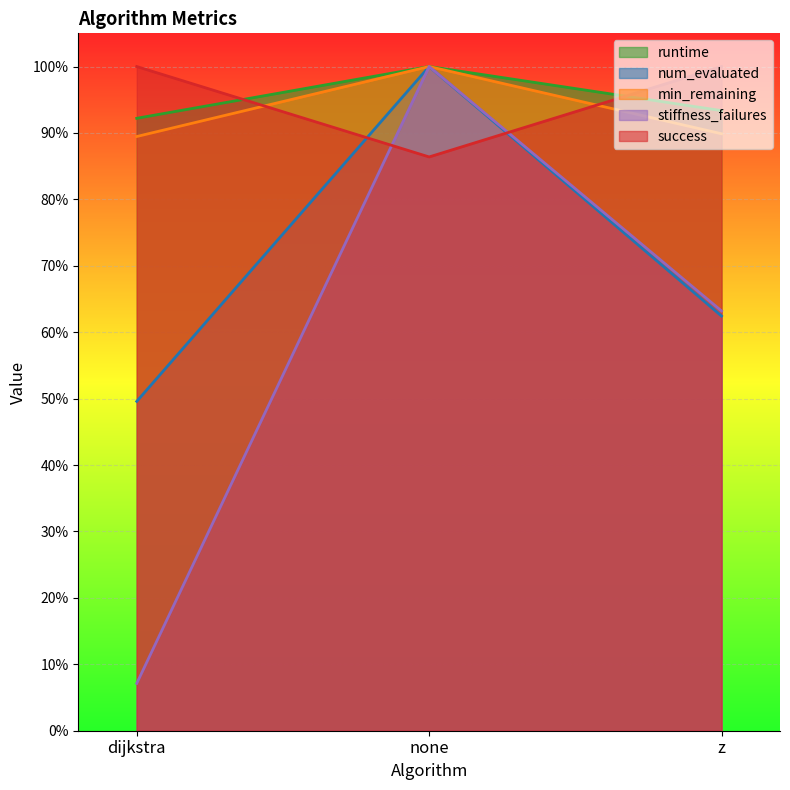

True or false: stiffness_failures has a value of 0.6 at z.

True